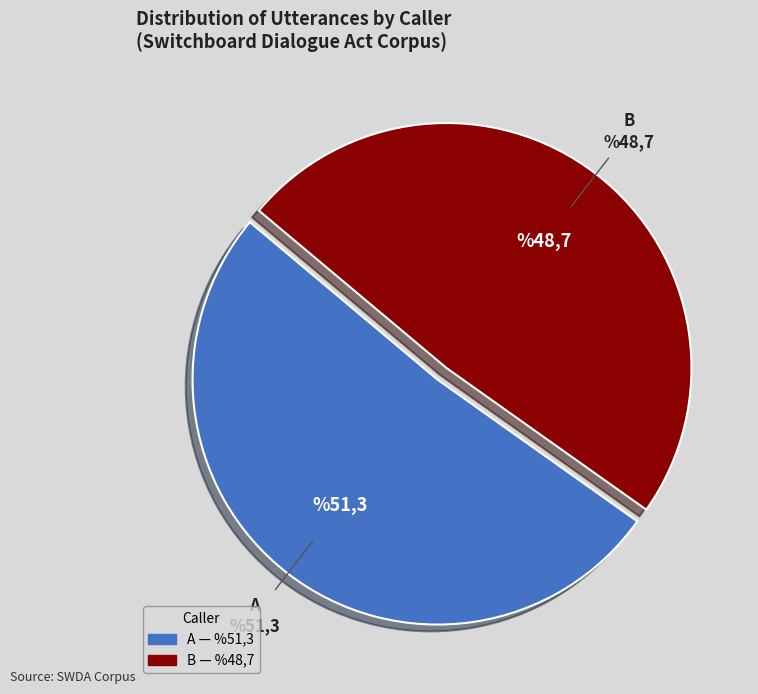

Which slice is the smallest?

B